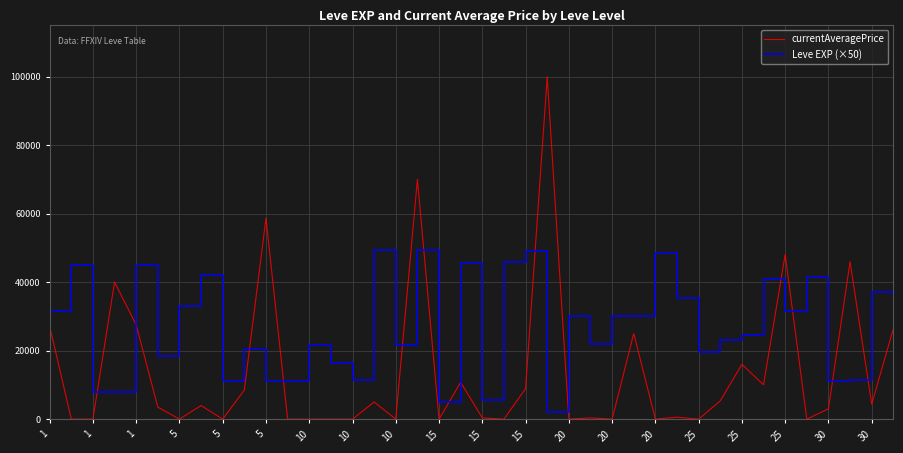

Which series has the widest spread of values?

currentAveragePrice